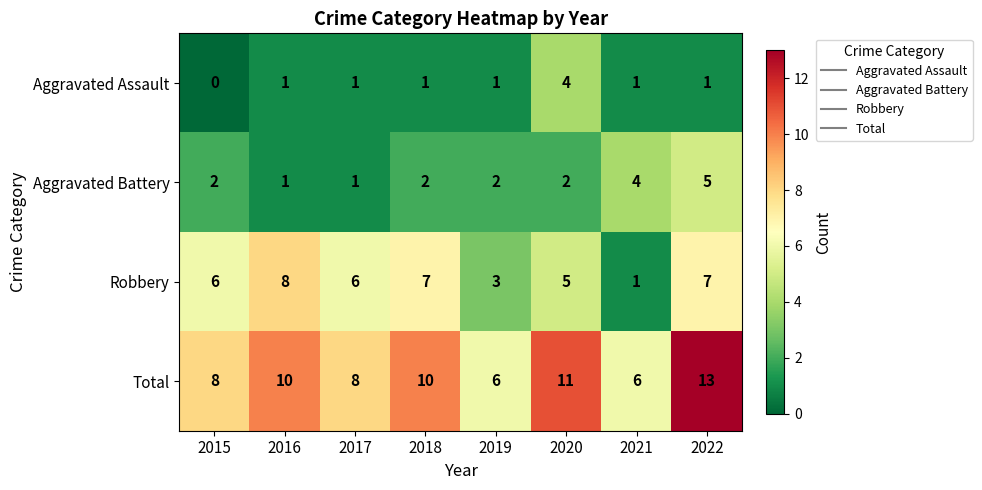

True or false: Total has a value of 6 at 2019.

True